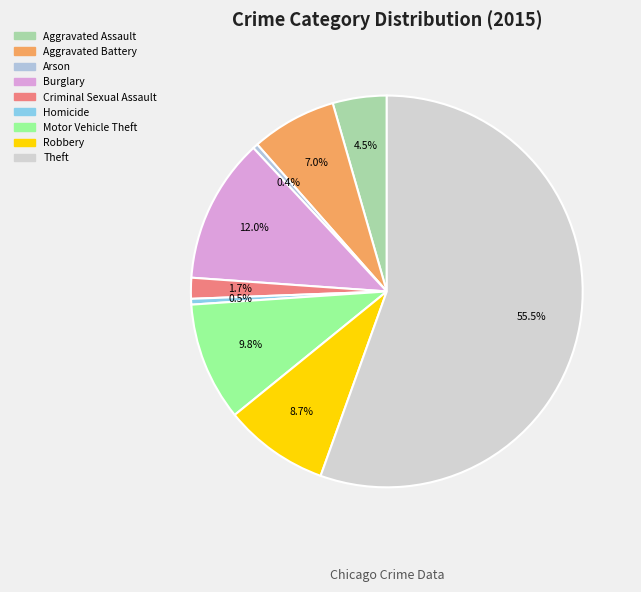

Does Theft represent more than half of the total?

Yes